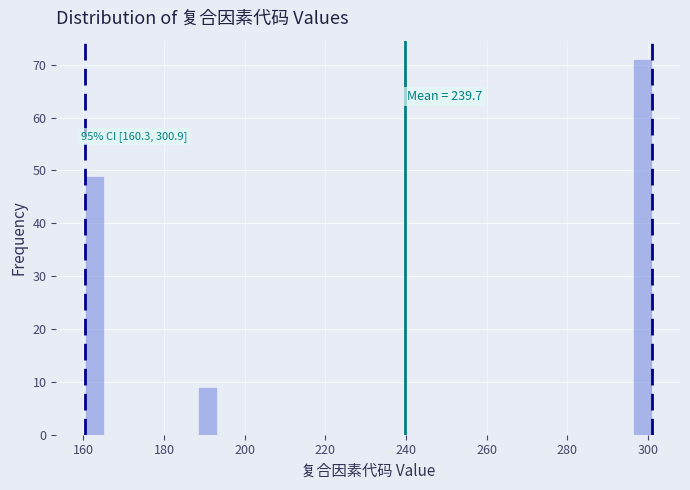

Around what value on the x-axis is the tallest bar? Give the approximate position of its centre, as read against the axis.

298